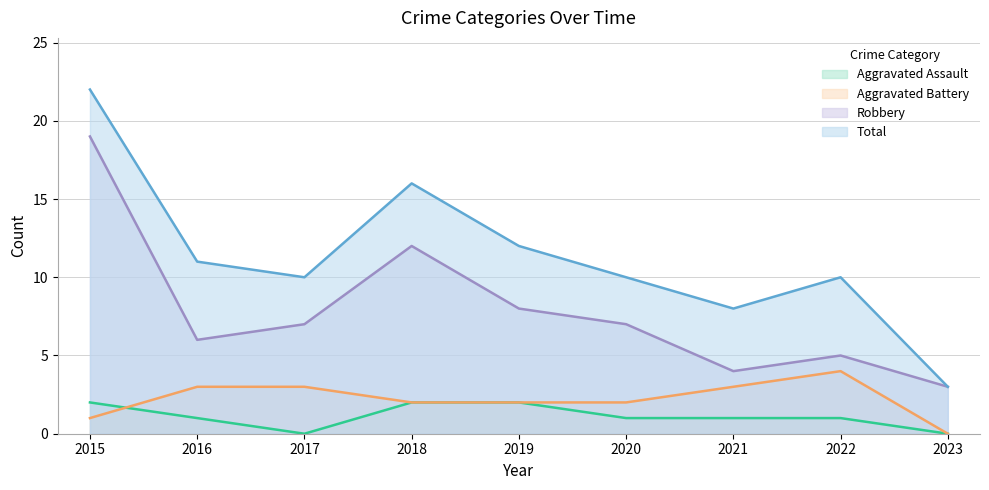

How many values in the Aggravated Assault series exceed 1?

3